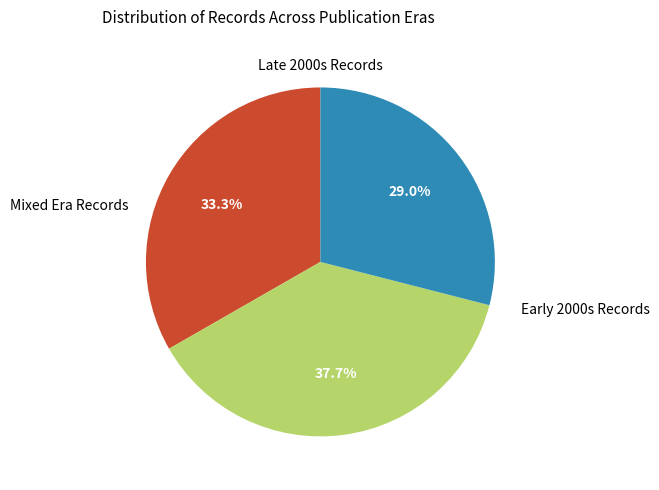

Is there any slice that represents more than half of the pie?

No